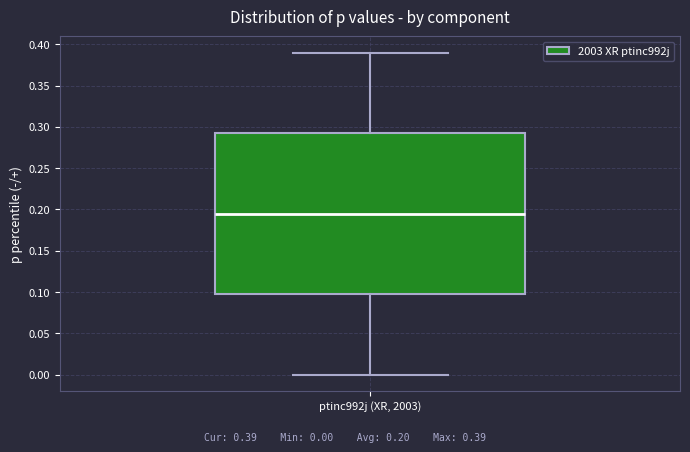

Transcribe this box plot: give where the median line is, the range the box spans, and where the two whiskers end, as read against the y-axis. The values are not printed on the chart, so give them approximately, as read against the axis.

median 0.195, box 0.100 to 0.295, whiskers 0.000 to 0.390